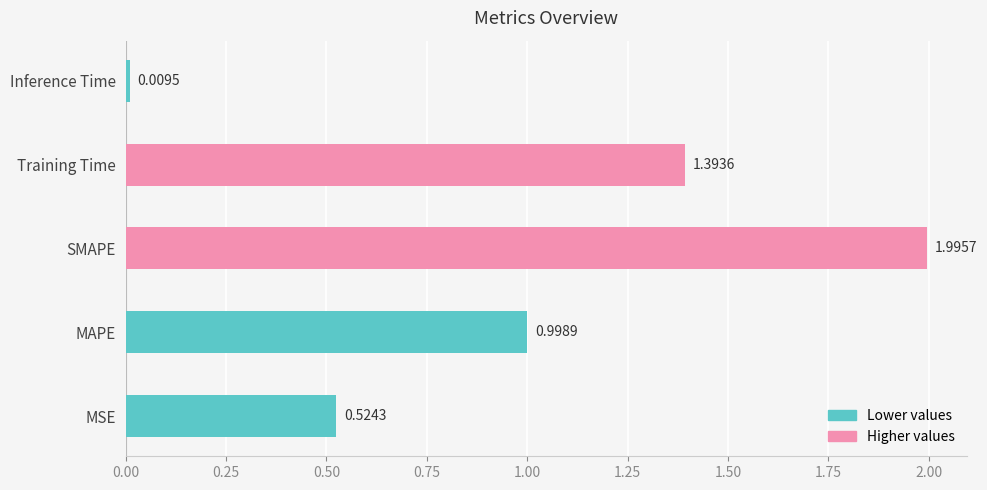

What is the difference between the maximum and minimum values?

2.0